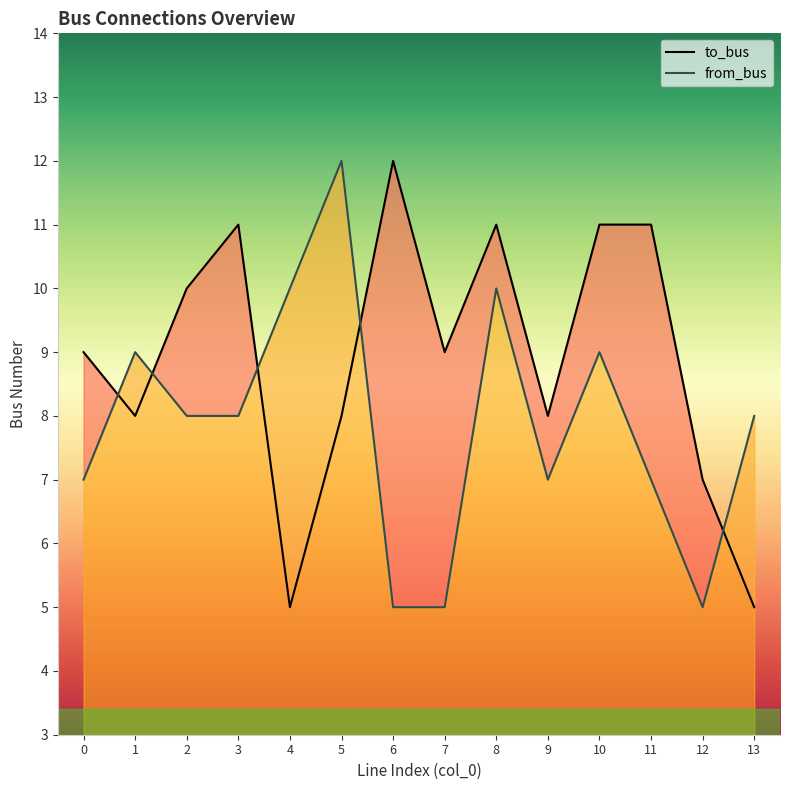

At which label does to_bus first exceed 9?

2